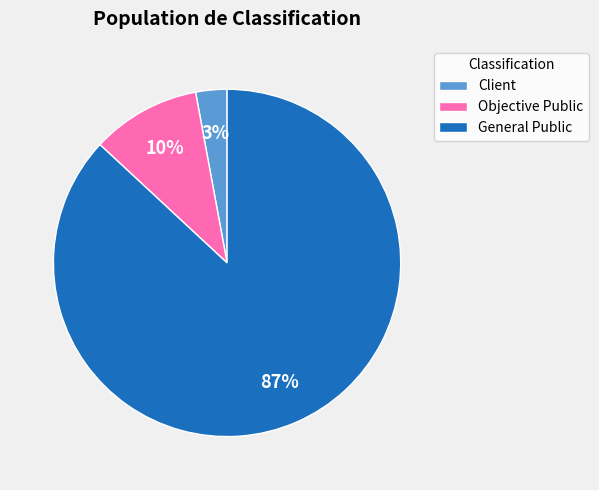

True or false: Client accounts for 3% of the total.

True